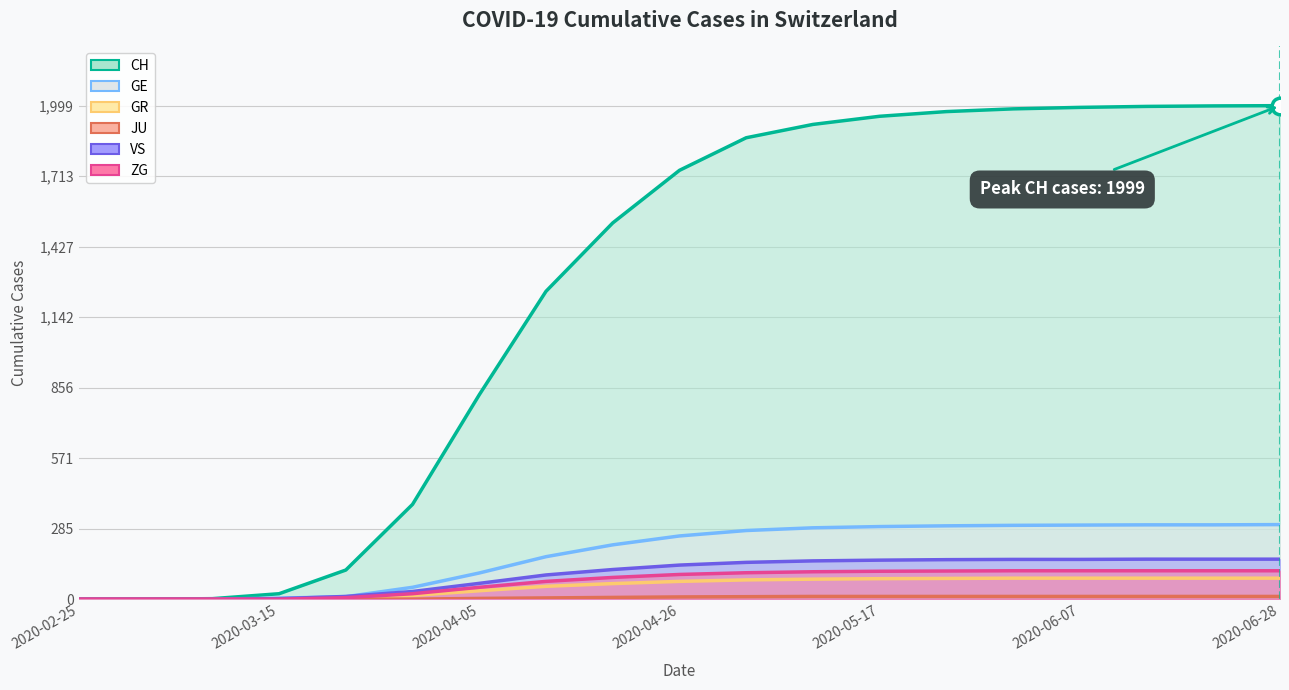

Which has a higher value, 2020-05-24 or 2020-05-17?

2020-05-24